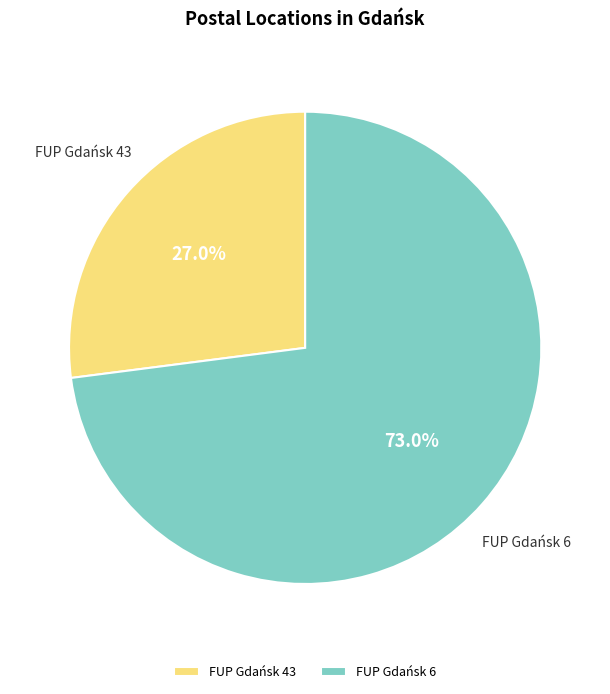

What is the majority slice?

FUP Gdańsk 6